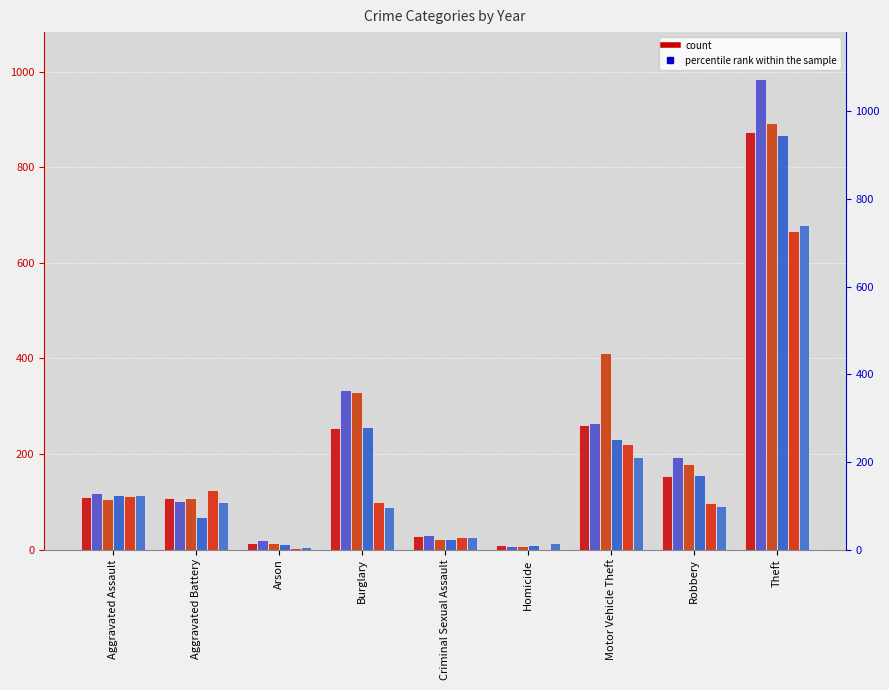

At Burglary, list the series in order from largest to smallest.

2016, 2017, 2018, 2015, 2020, 2021